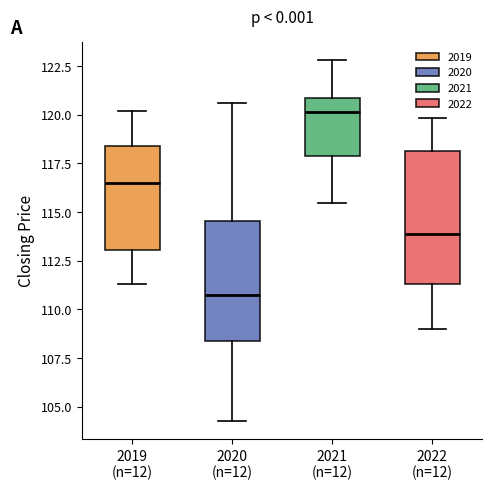

Where does the lower whisker of the box for 2020 (n=12) end on the y-axis? The values are not printed on the chart, so give them approximately, as read against the axis.

104.5